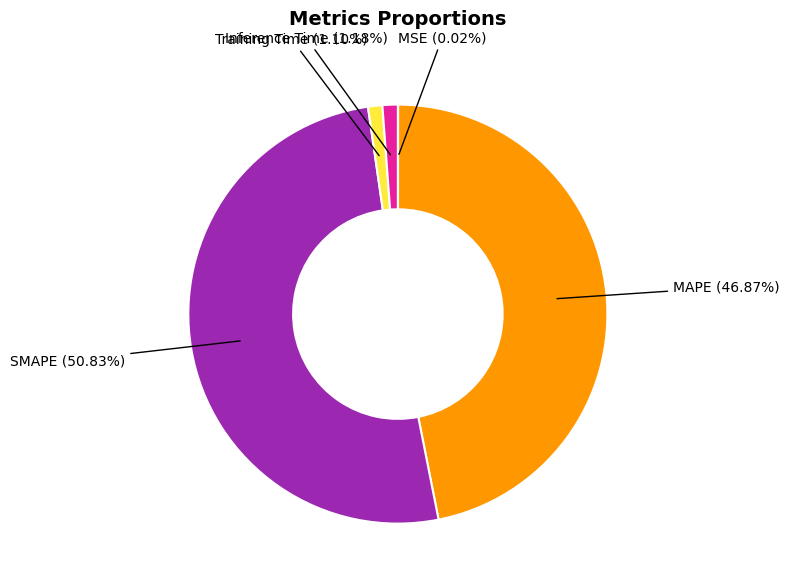

Is it true that SMAPE is 57% of the pie?

False